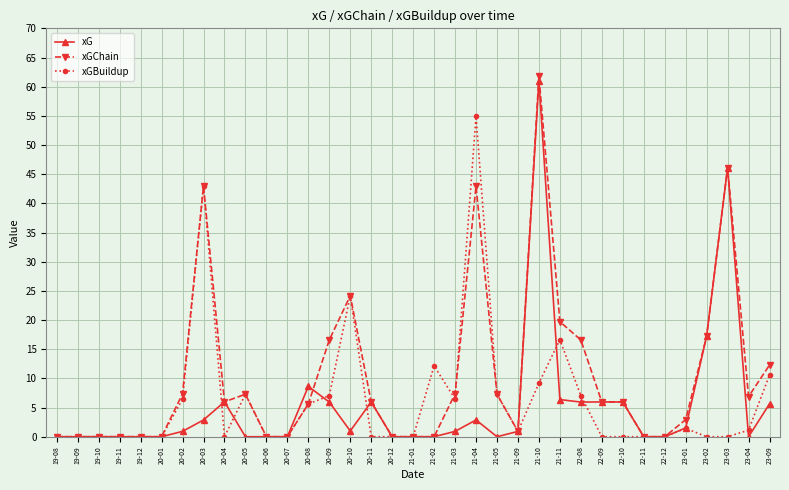

At 21-03, list the series in order from smallest to largest.

xG, xGBuildup, xGChain